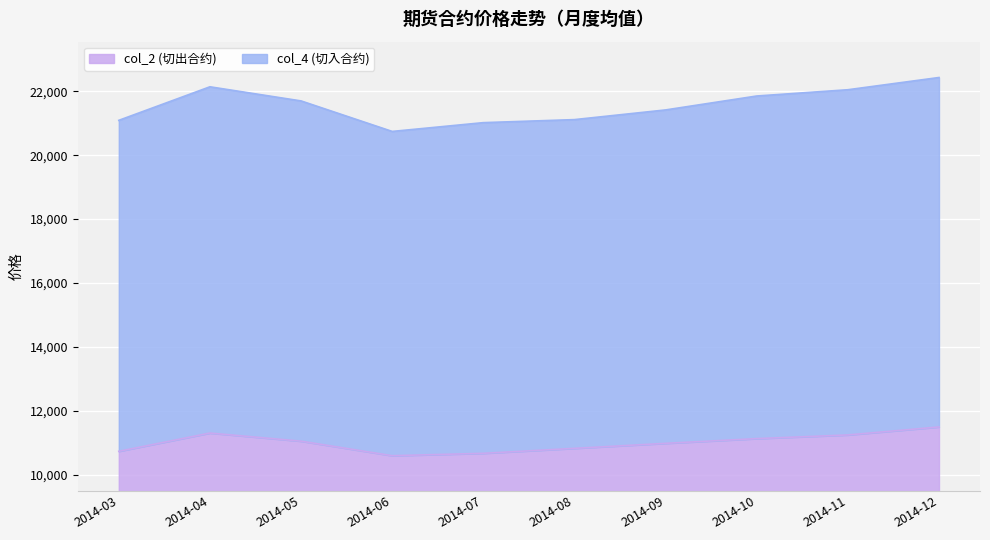

Between 2014-10 and 2014-08, which is larger?

2014-10